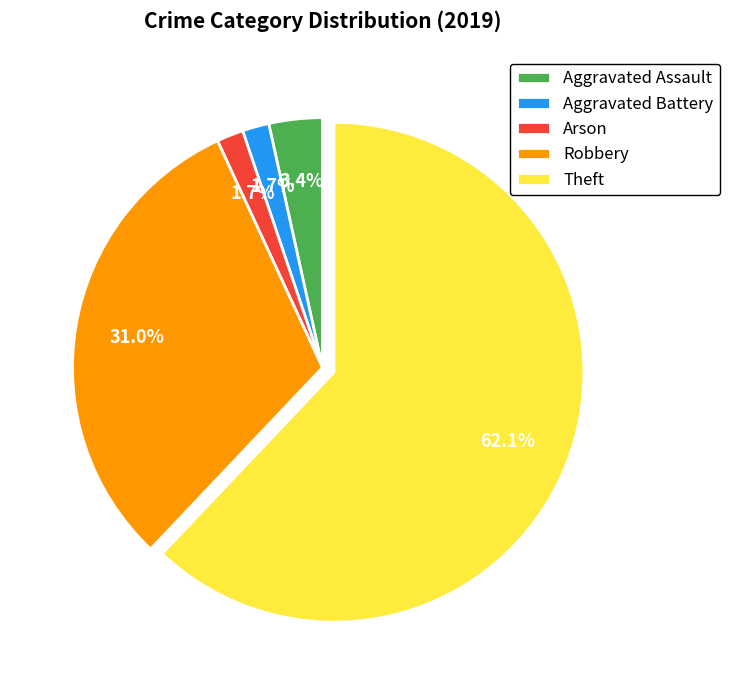

Which slice is the largest?

Theft